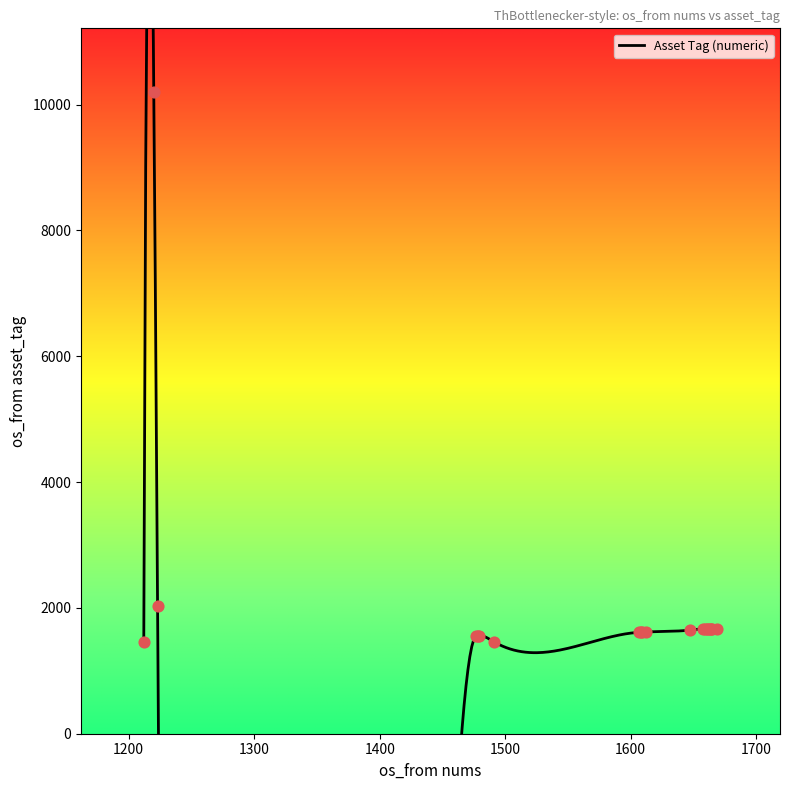

Which has a higher value, 1662 or 1607?

1662